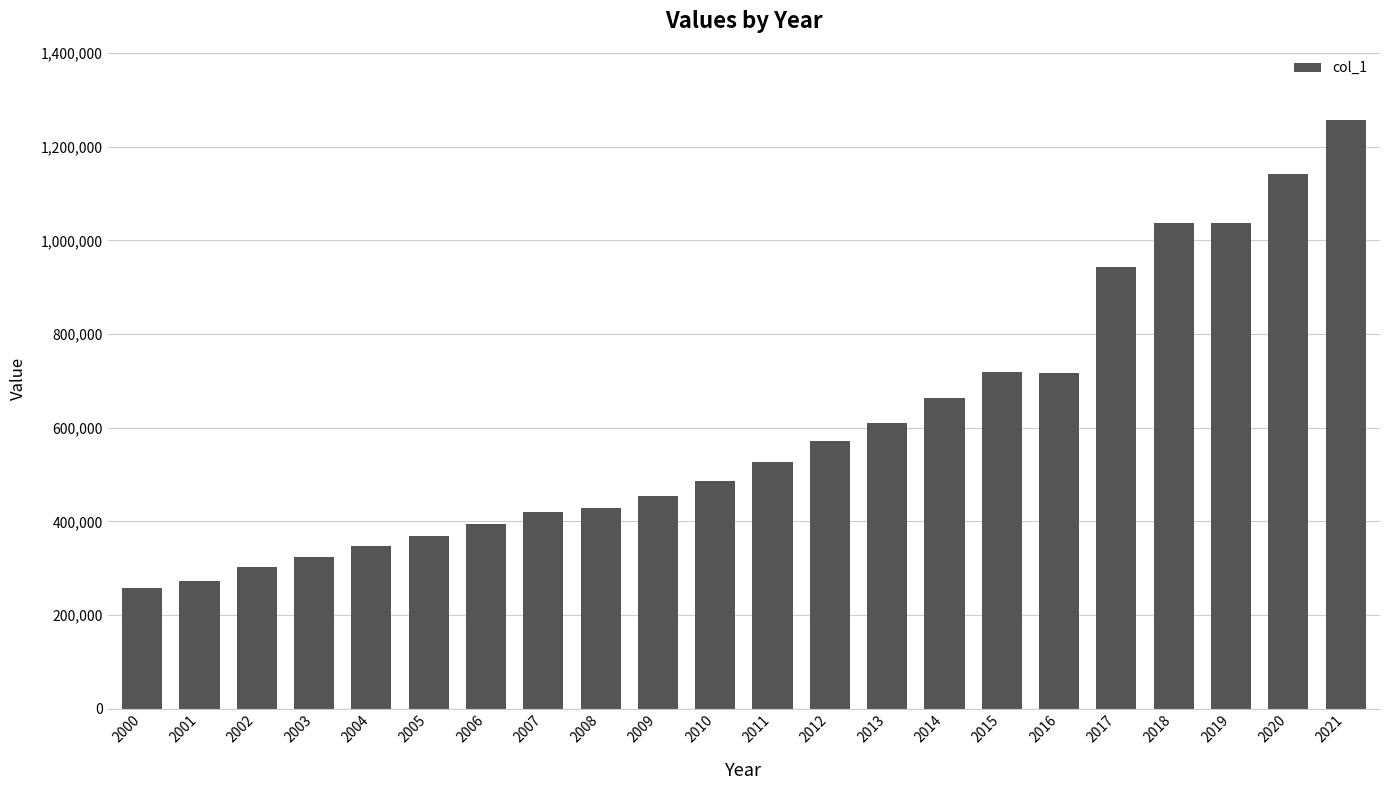

What is the value of the 4th bar from the left?

324829